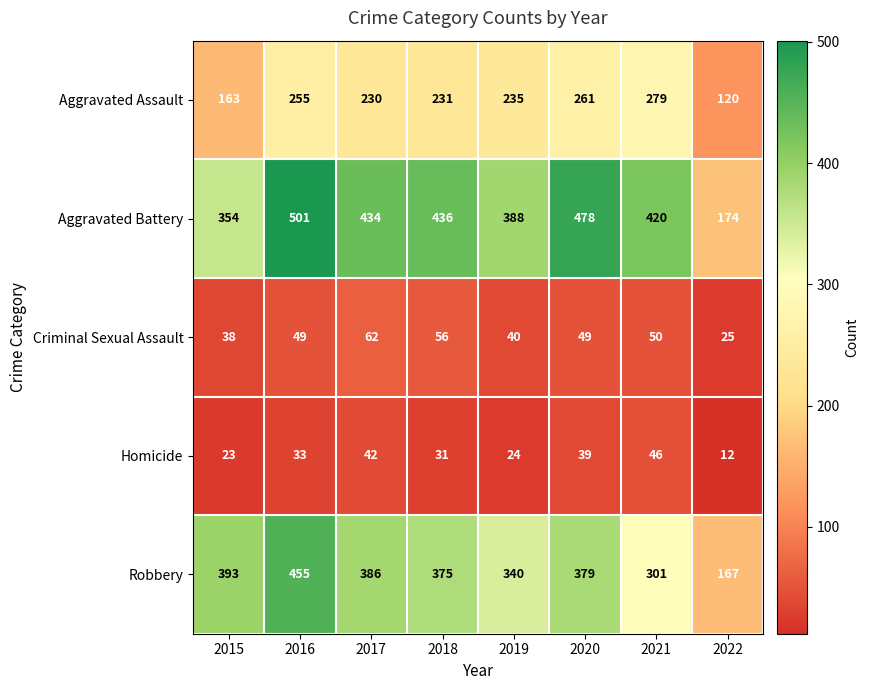

Which series has the widest spread of values?

Aggravated Battery